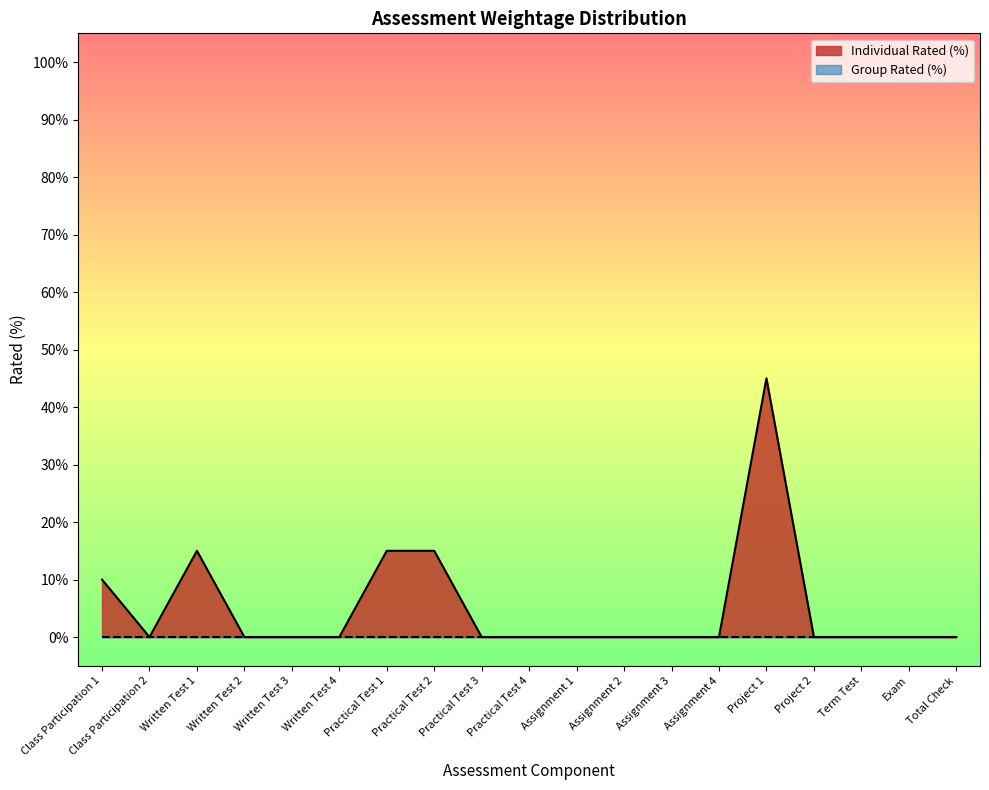

What is the label of the 2nd point from the left?

Class Participation 2